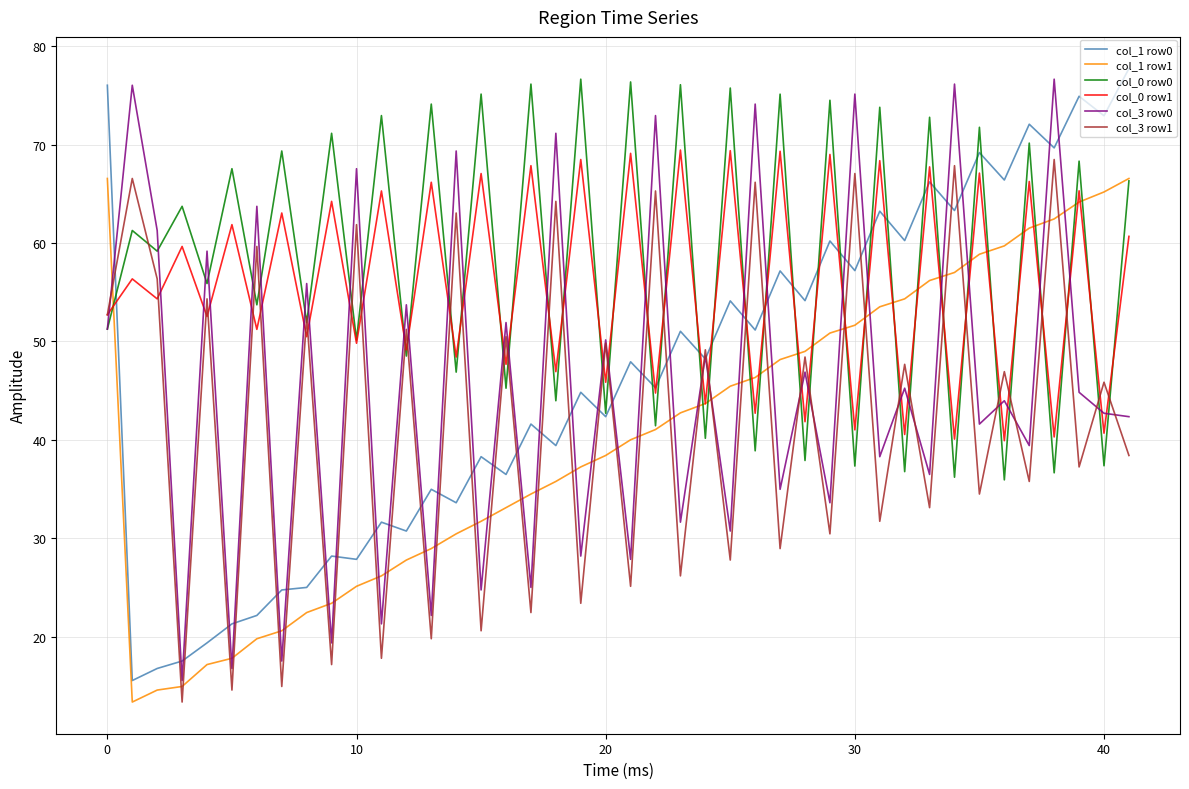

What is the highest value of the col_3 row0 series?

76.7